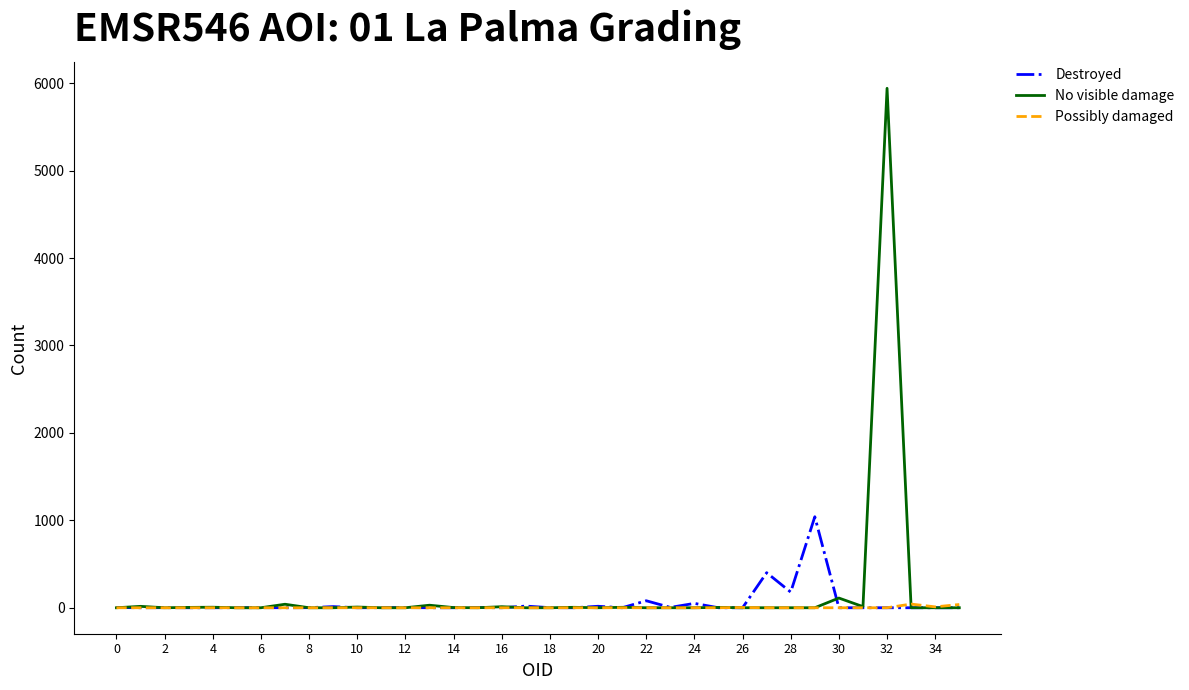

List the series in order of their peak value, highest first.

No visible damage, Destroyed, Possibly damaged